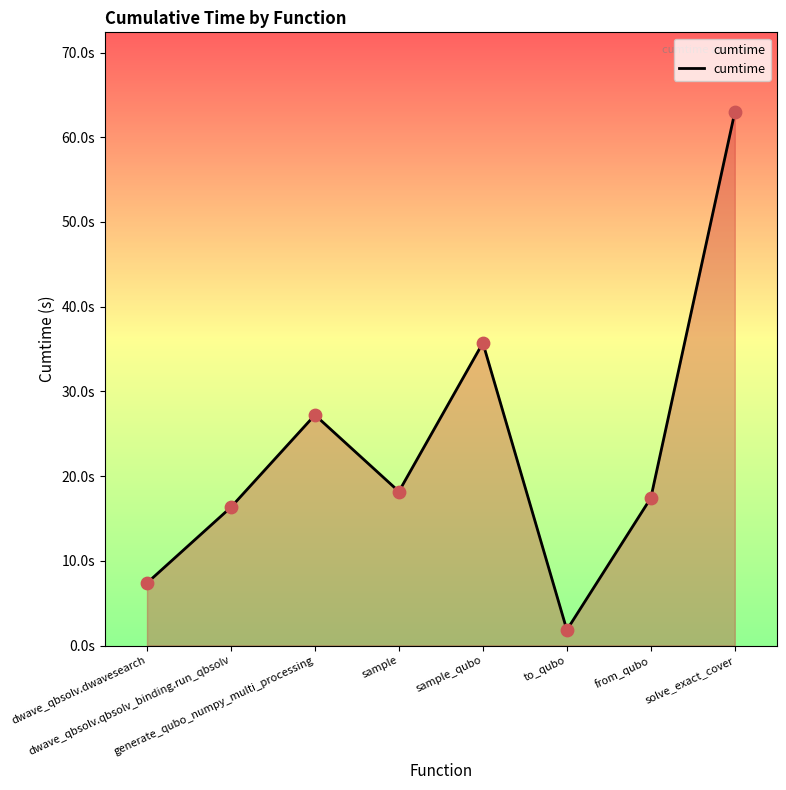

What is the change in value from sample_qubo to from_qubo?

-18.3